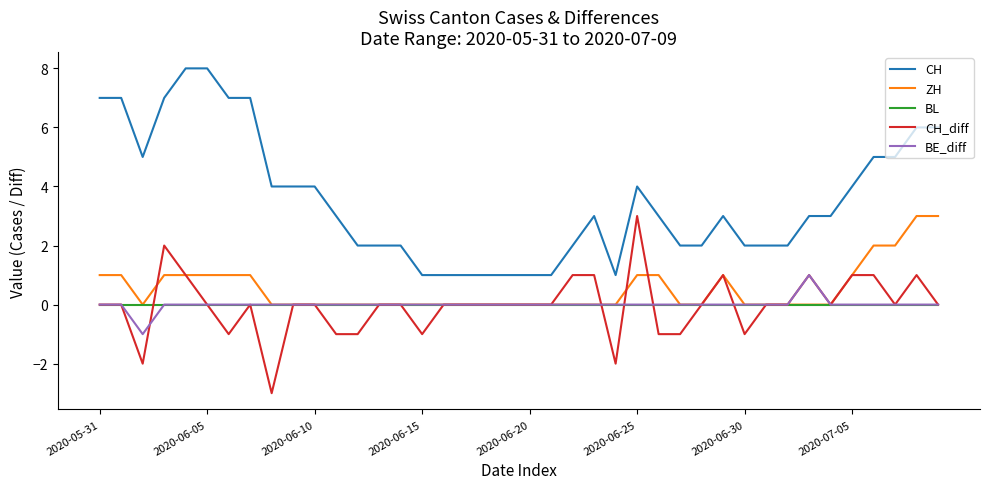

What is the minimum value shown in the chart?

-3